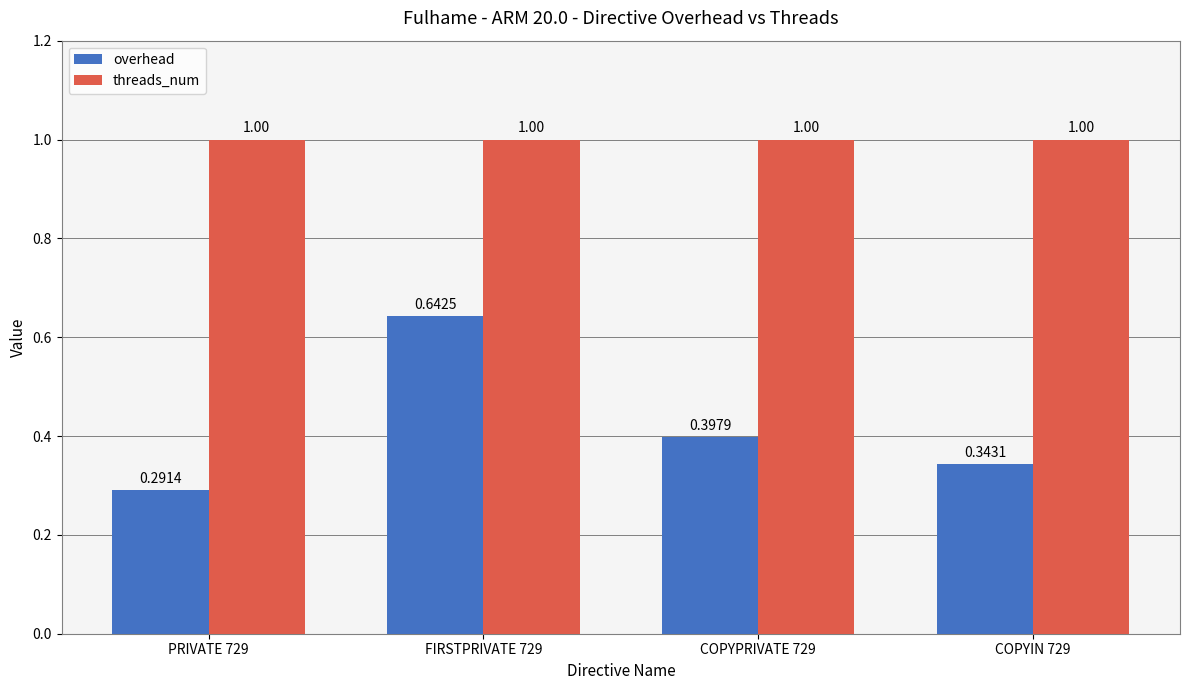

List the series in order of their peak value, lowest first.

overhead, threads_num